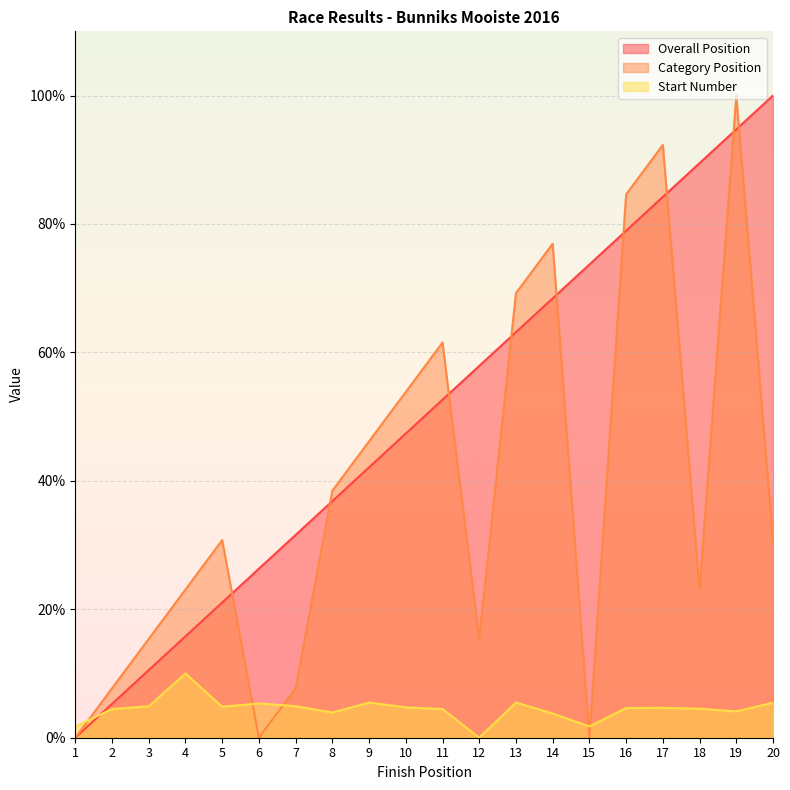

What is the approximate value of Start Number at 11?

4.5